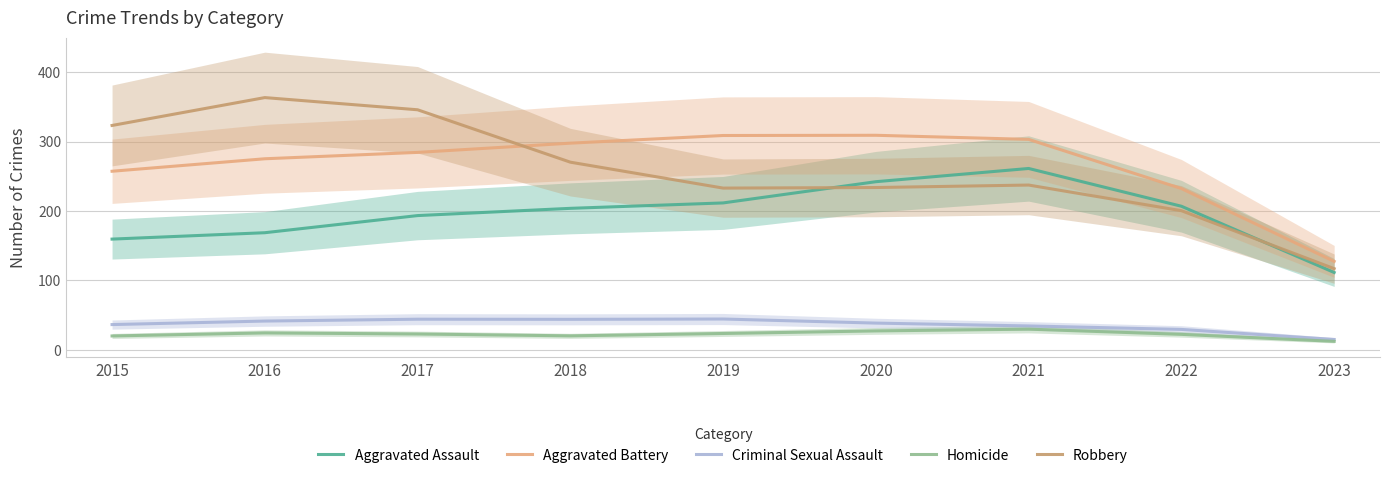

True or false: Criminal Sexual Assault and Aggravated Assault intersect in this chart.

False